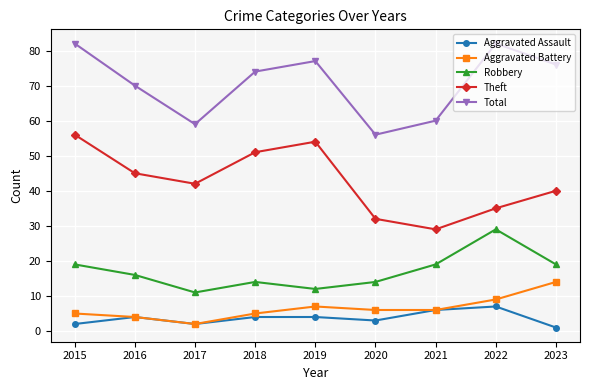

Is the value of Robbery at 2022 greater than the value of Total at 2018?

No